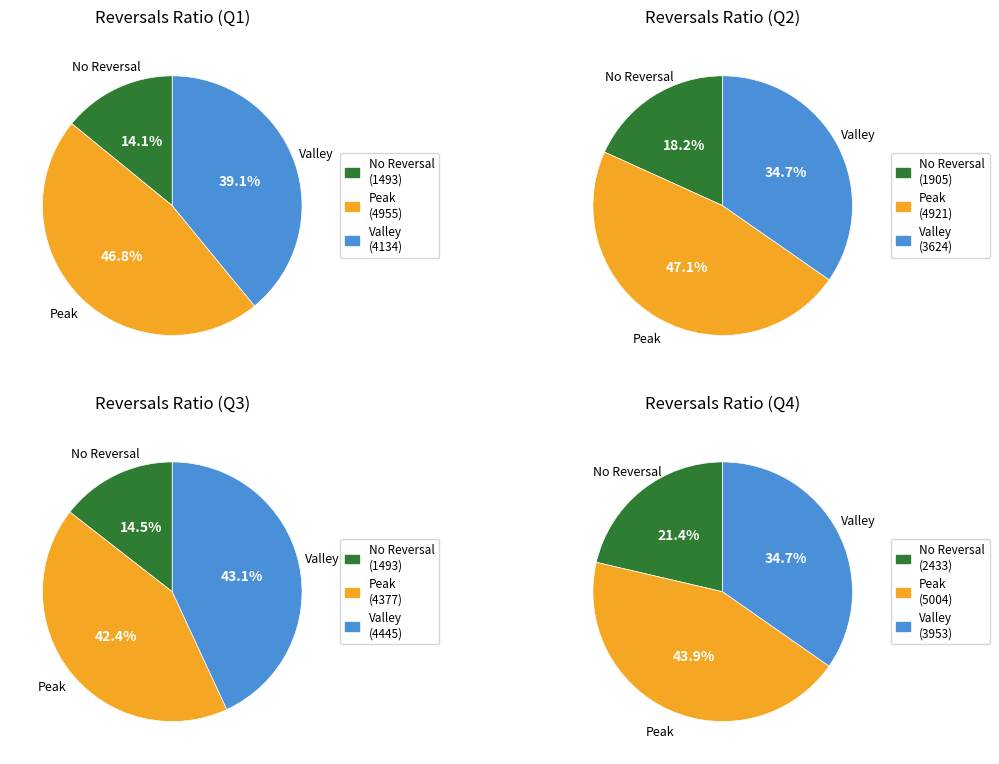

True or false: 2020/12/30 accounts for 14% of the total.

False